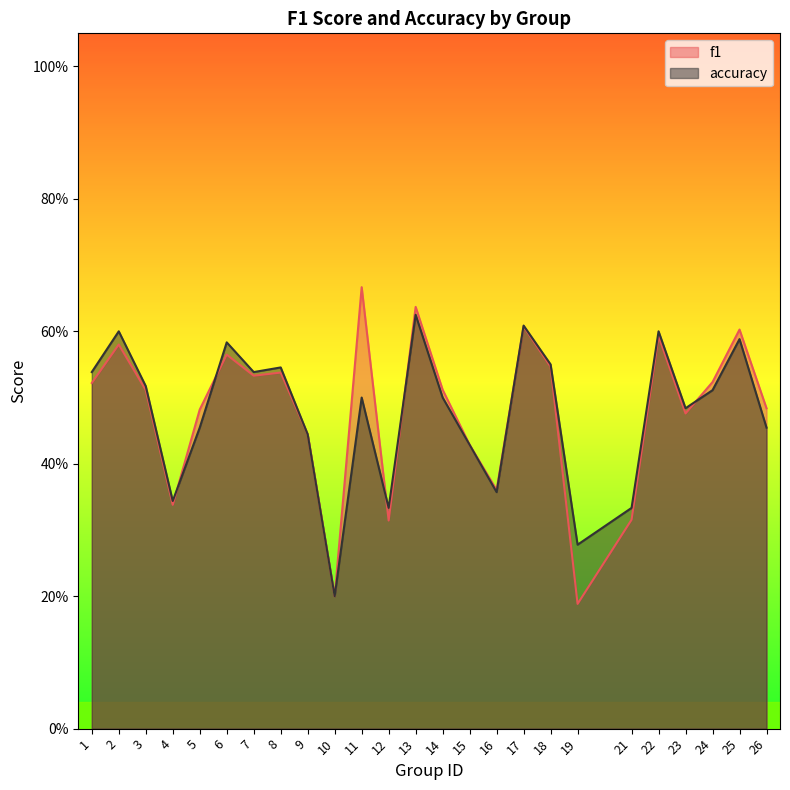

The f1 series shows 0.6 at 16. True or false?

False